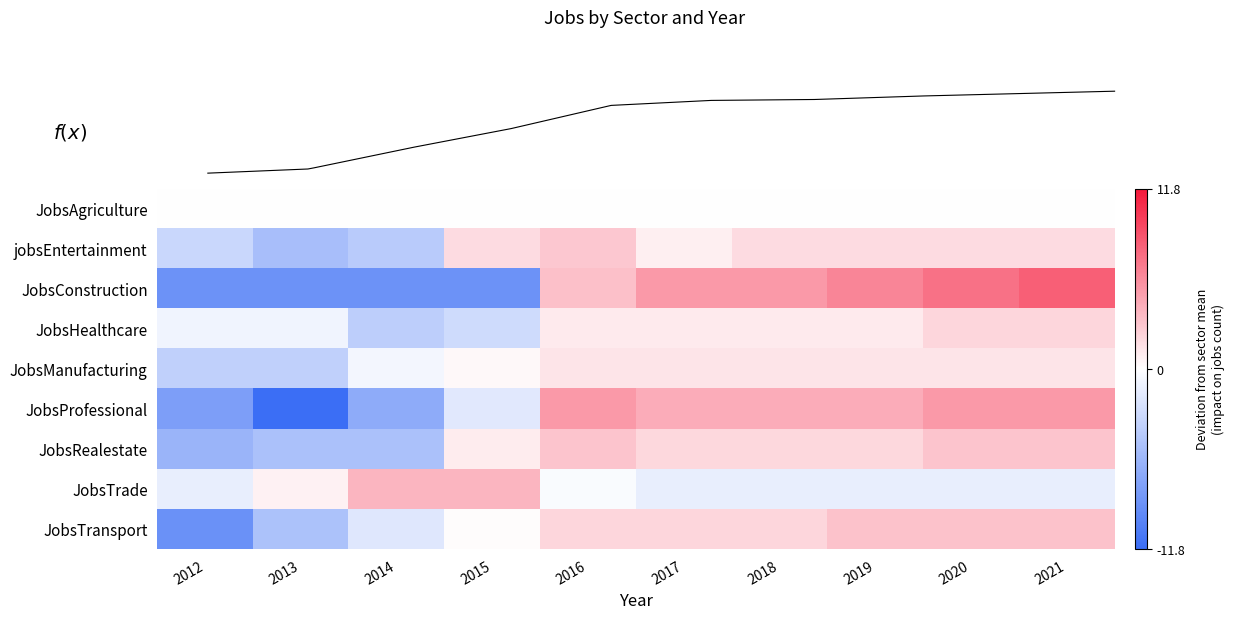

Reading left to right, extract all data points from this chart.

JobsAgriculture: 2012=0.0	2013=0.0	2014=0.0	2015=0.0	2016=0.0	2017=0.0	2018=0.0	2019=0.0	2020=0.0	2021=0.0
jobsEntertainment: 2012=-3.2	2013=-5.2	2014=-4.2	2015=1.8	2016=2.8	2017=0.8	2018=1.8	2019=1.8	2020=1.8	2021=1.8
JobsConstruction: 2012=-8.8	2013=-8.8	2014=-8.8	2015=-8.8	2016=3.2	2017=5.2	2018=5.2	2019=6.2	2020=7.2	2021=8.2
JobsHealthcare: 2012=-0.9	2013=-0.9	2014=-3.9	2015=-2.9	2016=1.1	2017=1.1	2018=1.1	2019=1.1	2020=2.1	2021=2.1
JobsManufacturing: 2012=-3.7	2013=-3.7	2014=-0.7	2015=0.3	2016=1.3	2017=1.3	2018=1.3	2019=1.3	2020=1.3	2021=1.3
JobsProfessional: 2012=-7.8	2013=-11.8	2014=-6.8	2015=-1.8	2016=5.2	2017=4.2	2018=4.2	2019=4.2	2020=5.2	2021=5.2
JobsRealestate: 2012=-6.0	2013=-5.0	2014=-5.0	2015=1.0	2016=3.0	2017=2.0	2018=2.0	2019=2.0	2020=3.0	2021=3.0
JobsTrade: 2012=-1.3	2013=0.7	2014=3.7	2015=3.7	2016=-0.3	2017=-1.3	2018=-1.3	2019=-1.3	2020=-1.3	2021=-1.3
JobsTransport: 2012=-8.9	2013=-4.9	2014=-1.9	2015=0.1	2016=2.1	2017=2.1	2018=2.1	2019=3.1	2020=3.1	2021=3.1